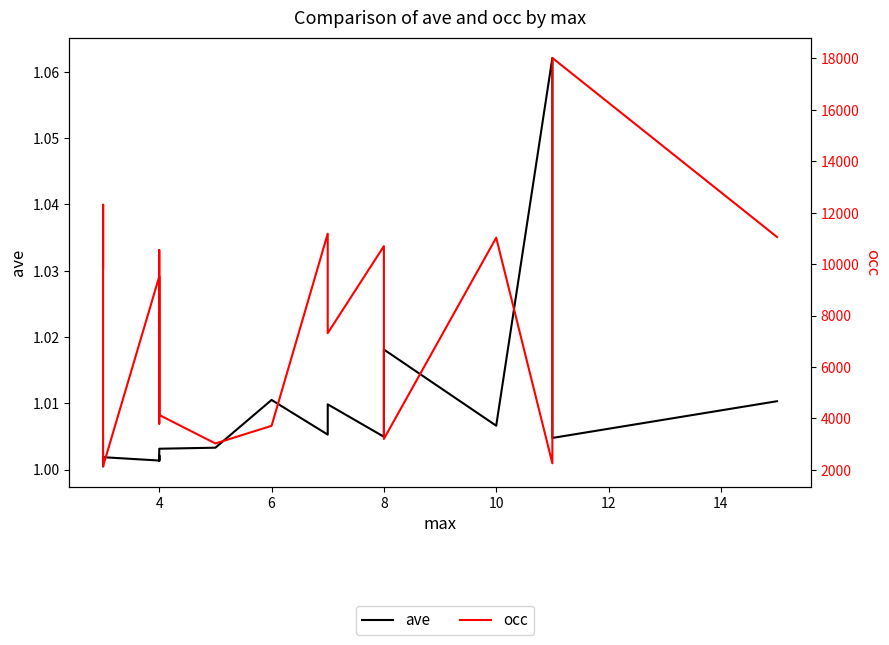

Is it true that ave equals 0.5 at 9?

False